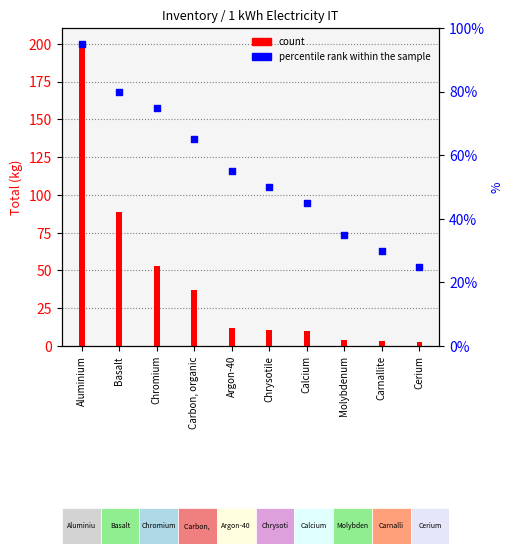

At which category is the sum across all series the highest?

Aluminium